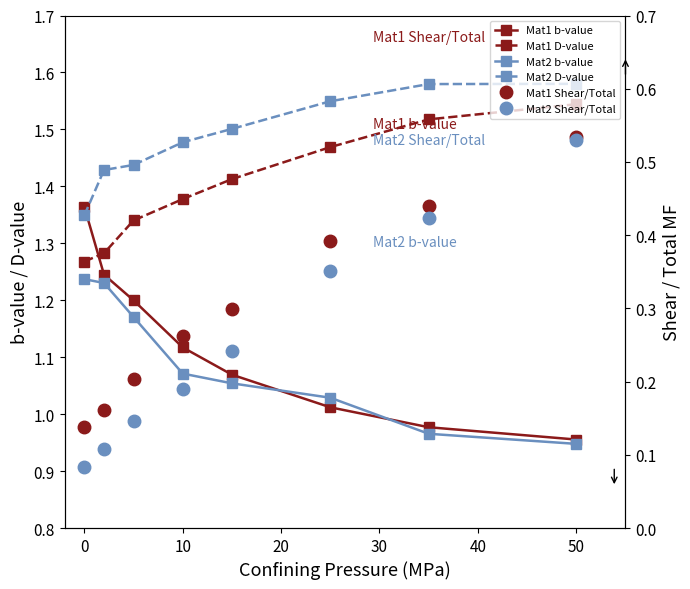

Which series has the widest spread of values?

Mat2 Shear/Total